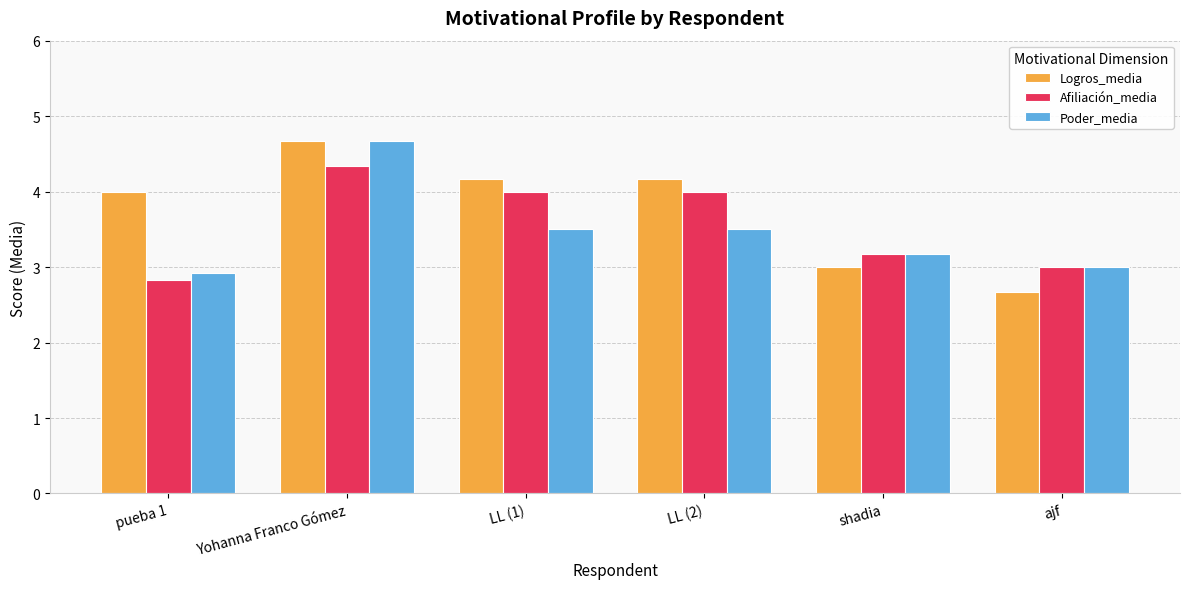

Which series has the largest range (max minus min)?

Logros_media